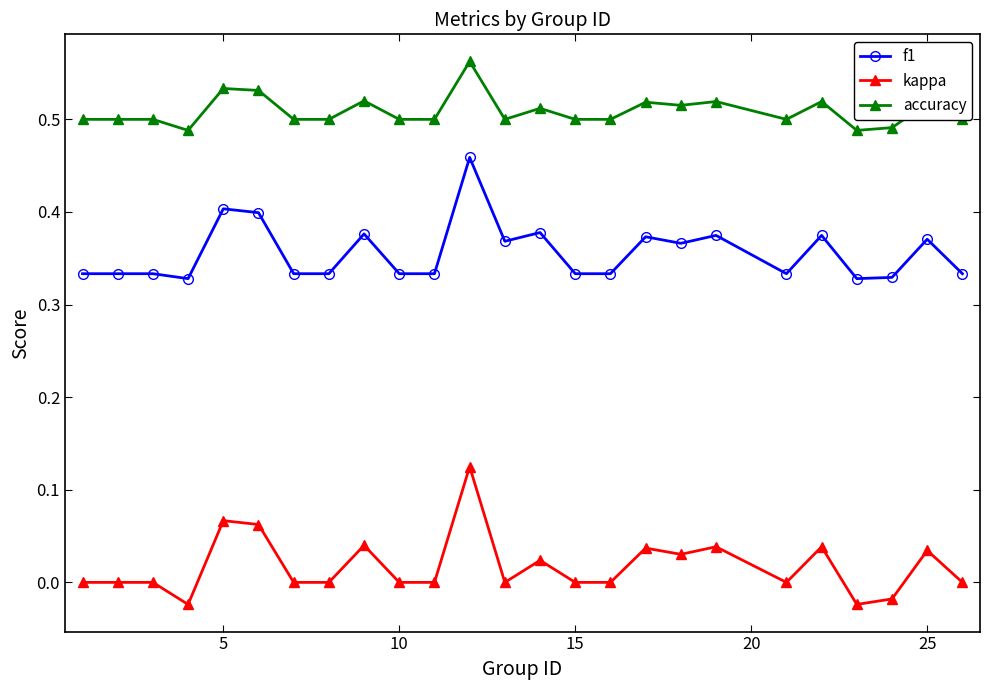

List the series in order of their overall mean, highest first.

accuracy, f1, kappa